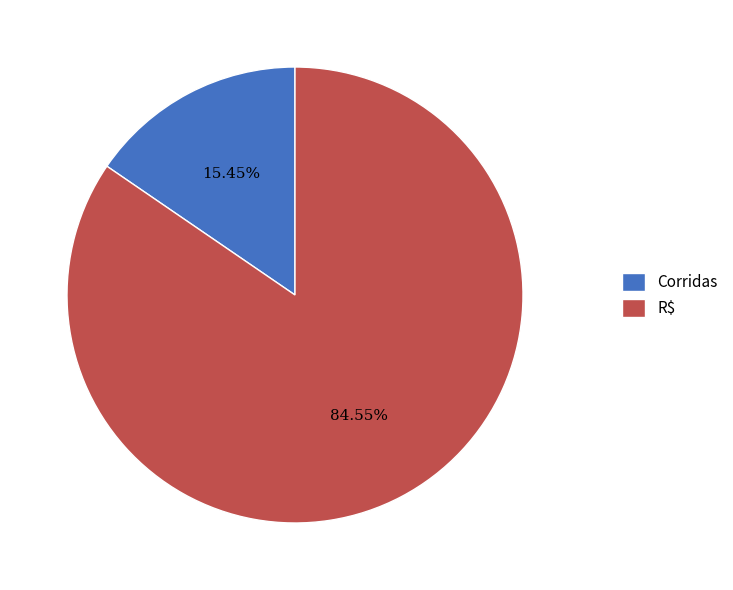

Which has a higher value, R$ or Corridas?

R$